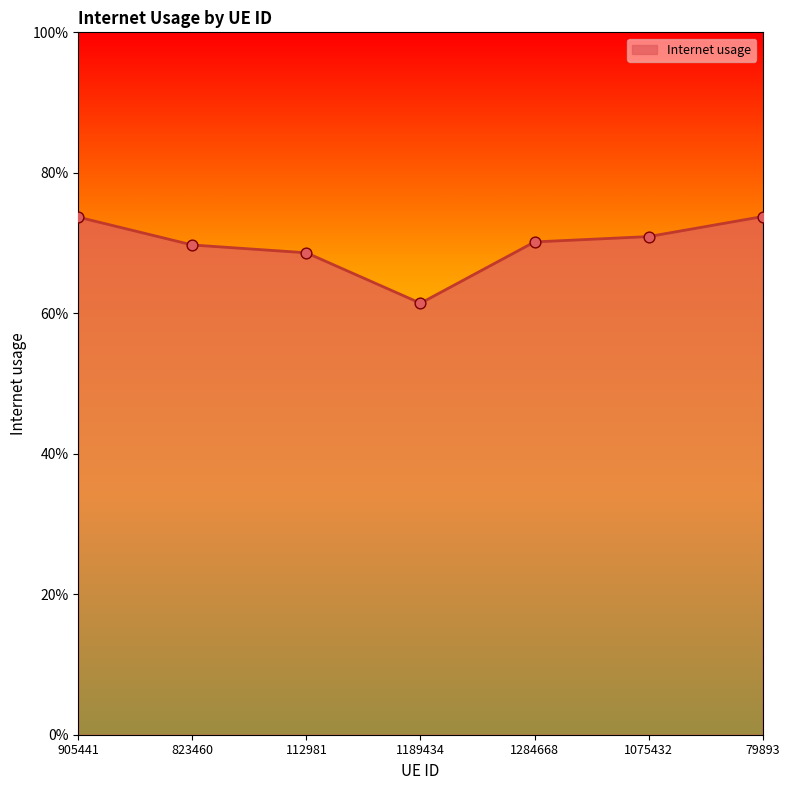

Which has a higher value, 79893 or 1075432?

79893